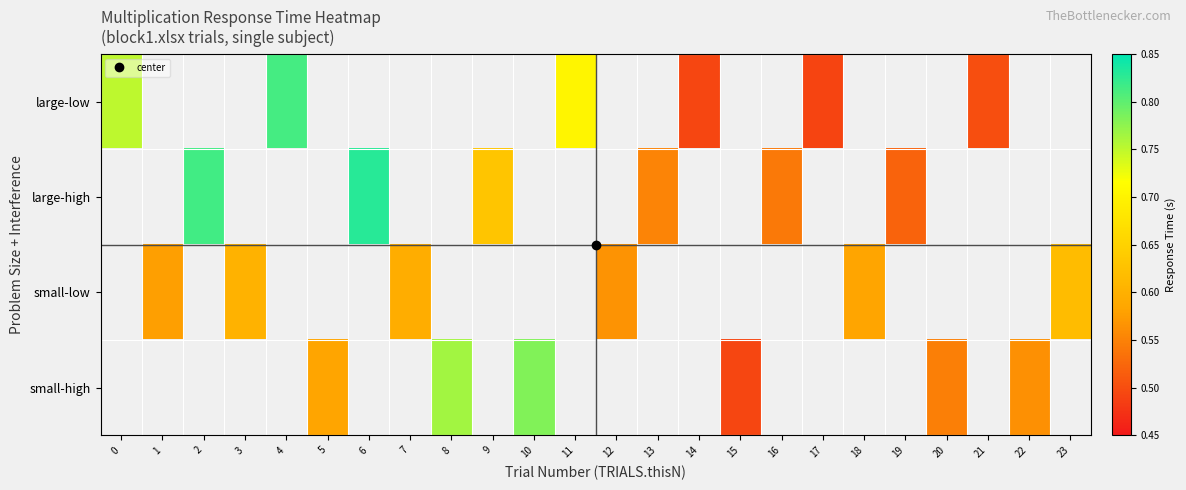

True or false: large-high has a value of 0.8 at 2.

True